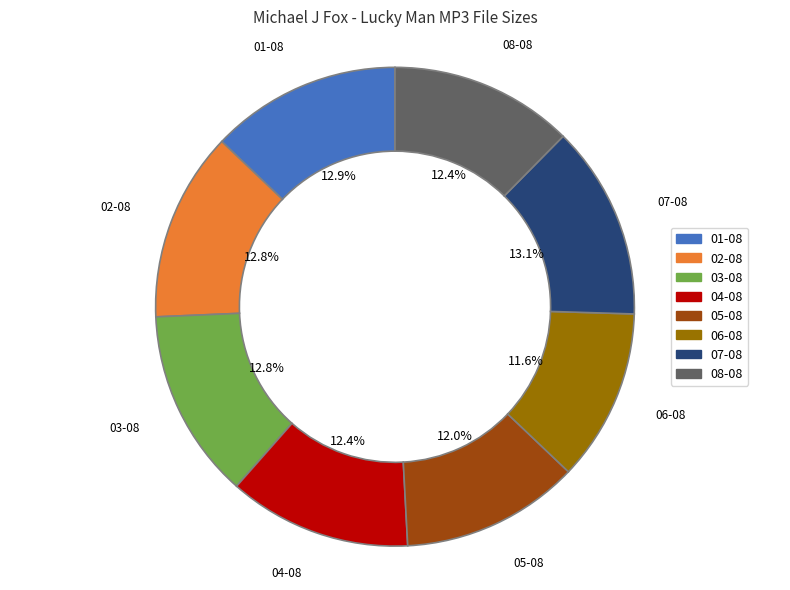

What percentage is NOT represented by 03-08?

87.2%